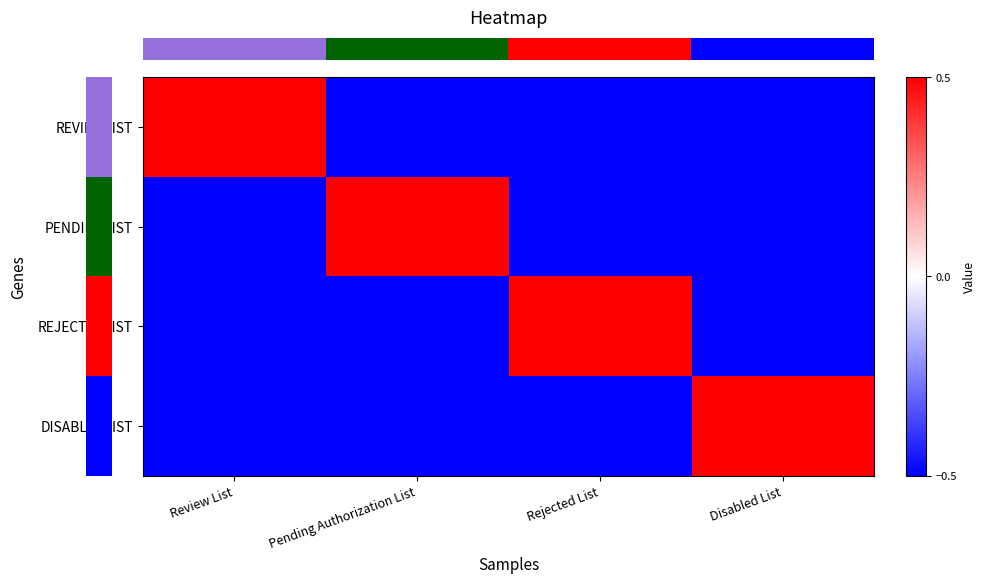

How many distinct data groups are displayed?

4